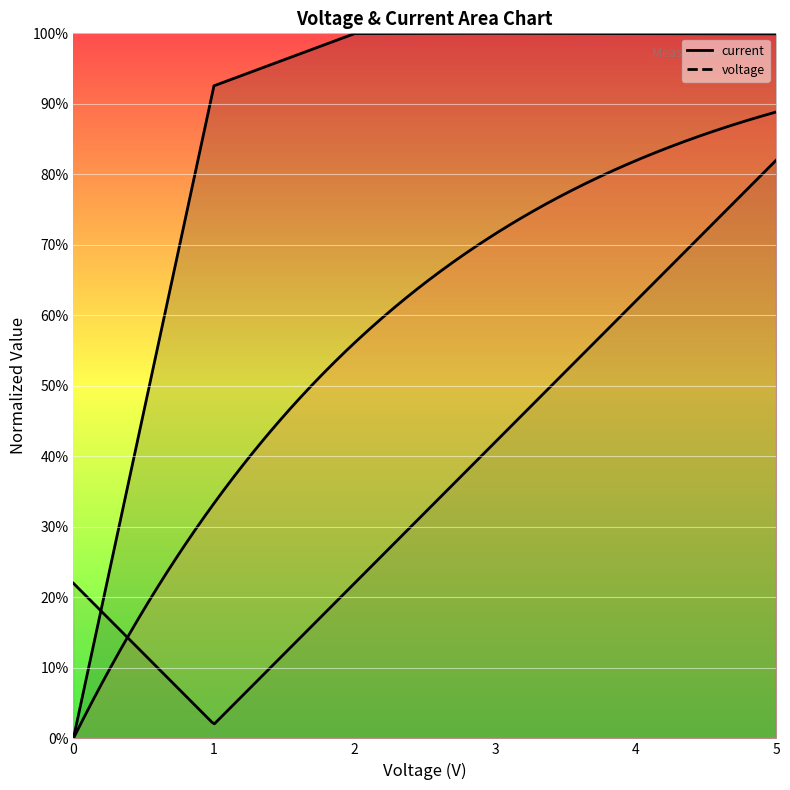

True or false: the data shows 0.5 at 0.

False